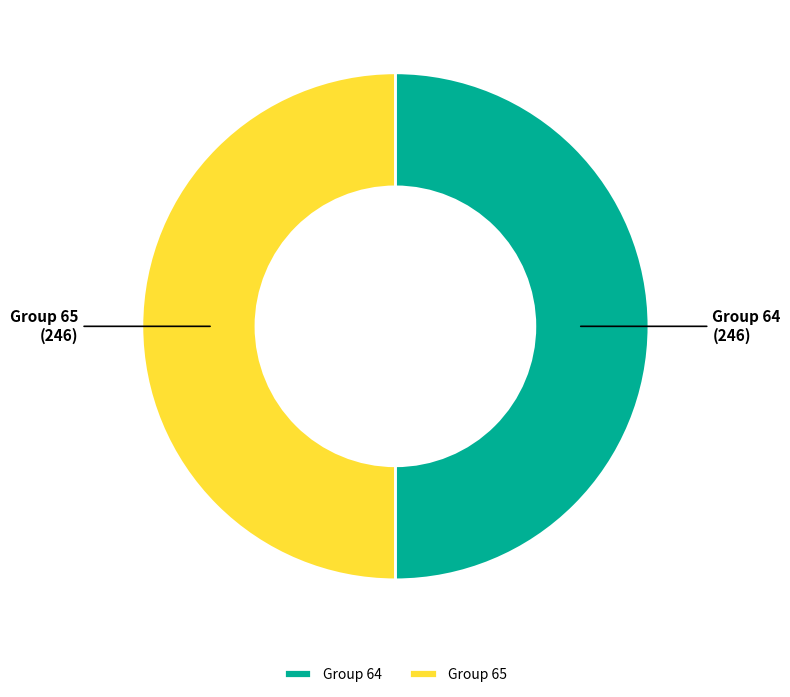

Combined, do Group 64 and Group 65 account for over 50%?

Yes